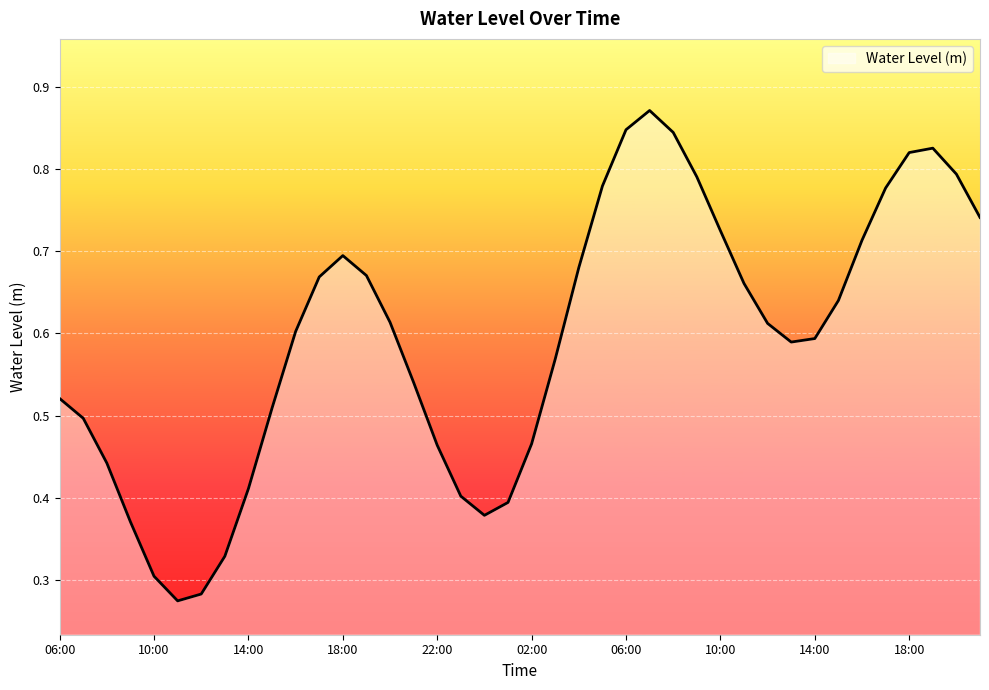

What is the label of the 31st point from the right?

15:00